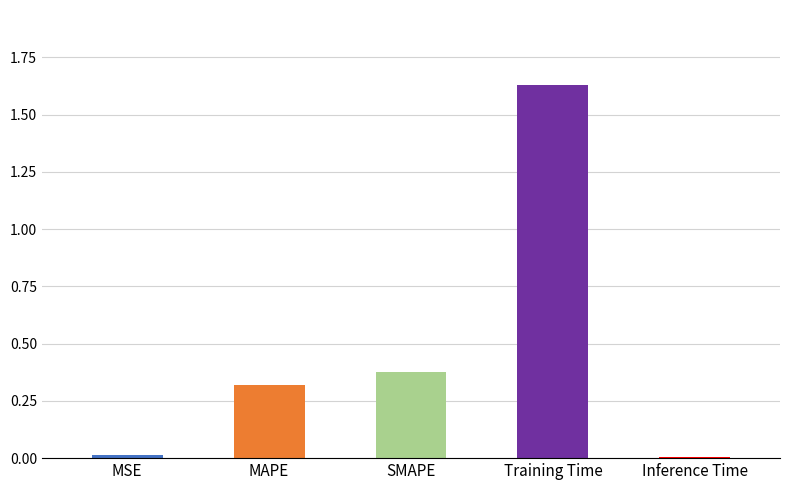

What position from the right is MAPE?

4